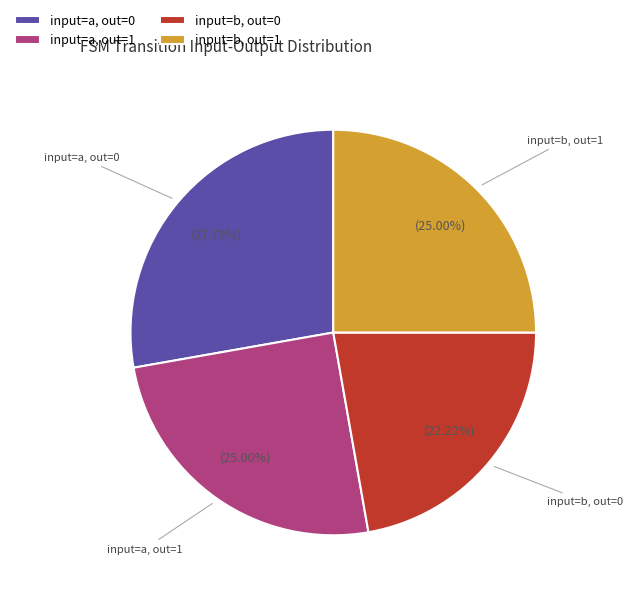

To the nearest percent, what is the average slice percentage?

25%